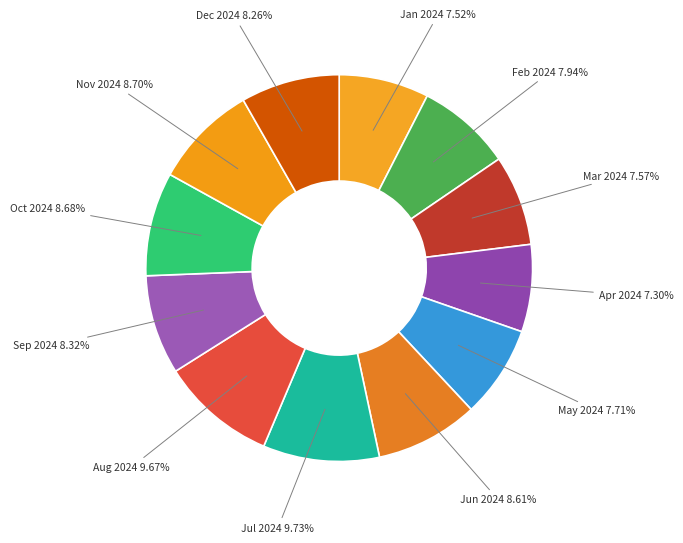

How many slices are in this pie chart?

12